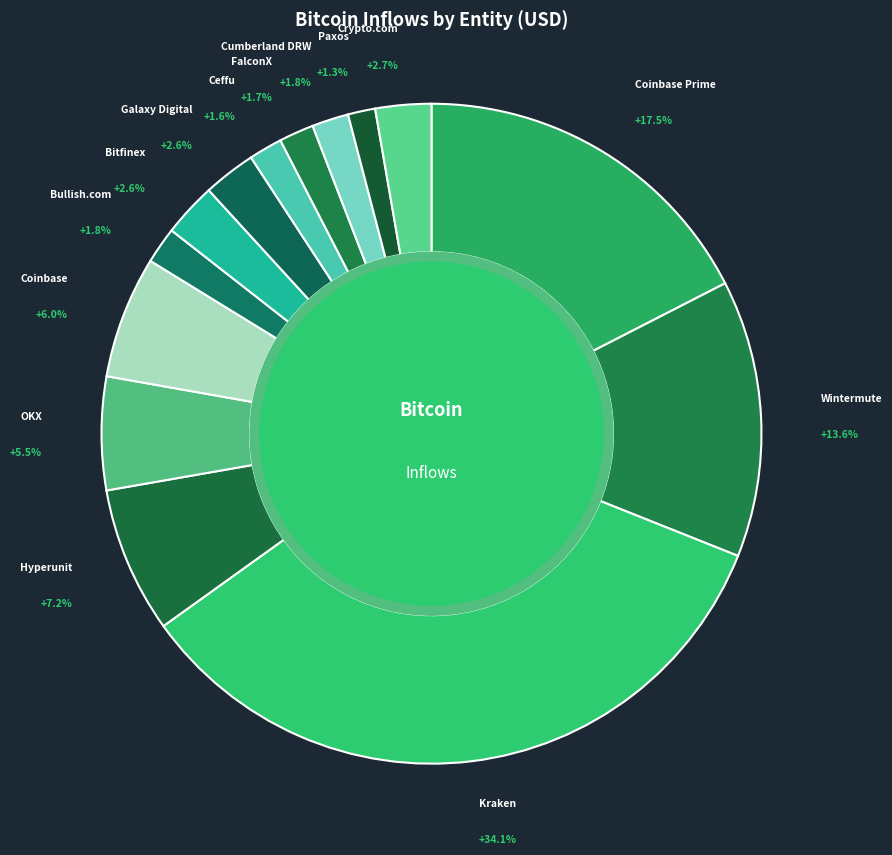

To the nearest percent, what is the difference between the largest and smallest slice percentages?

33%